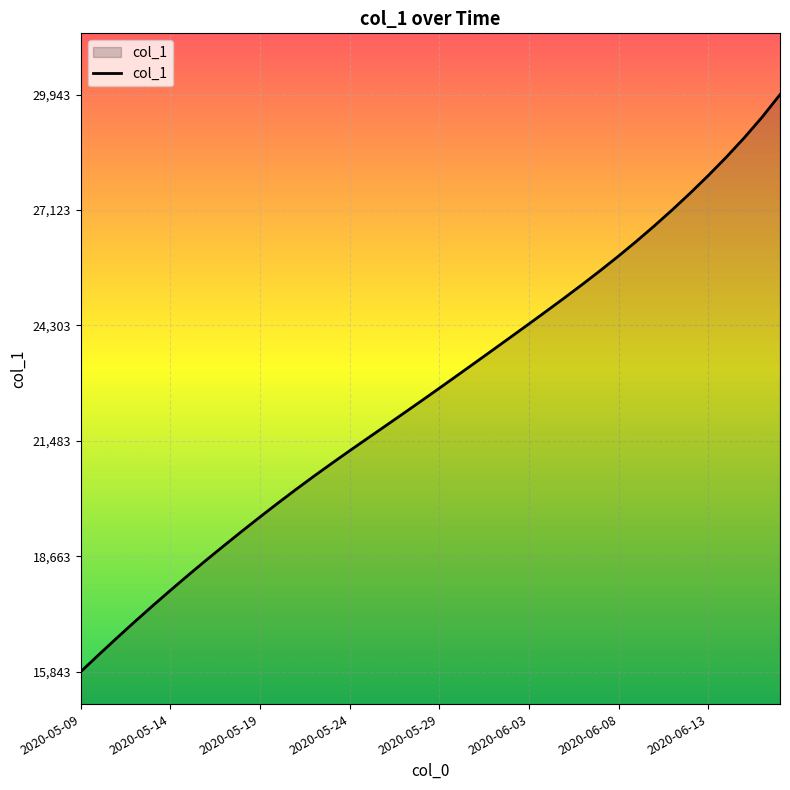

What is the greatest value displayed?

29942.8